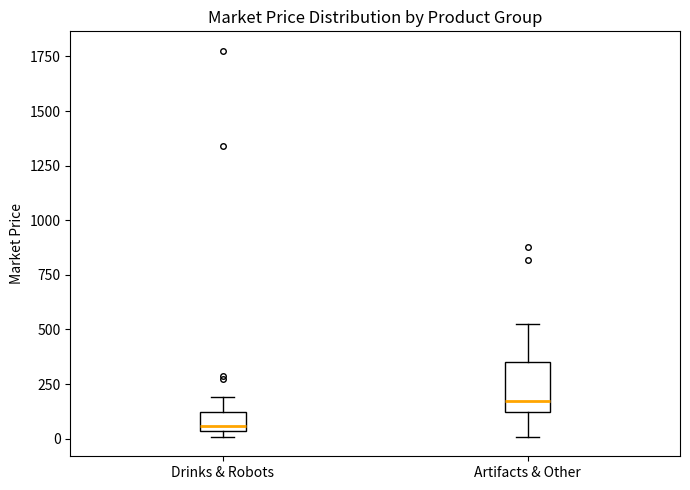

Which box's median line is the highest?

Artifacts & Other